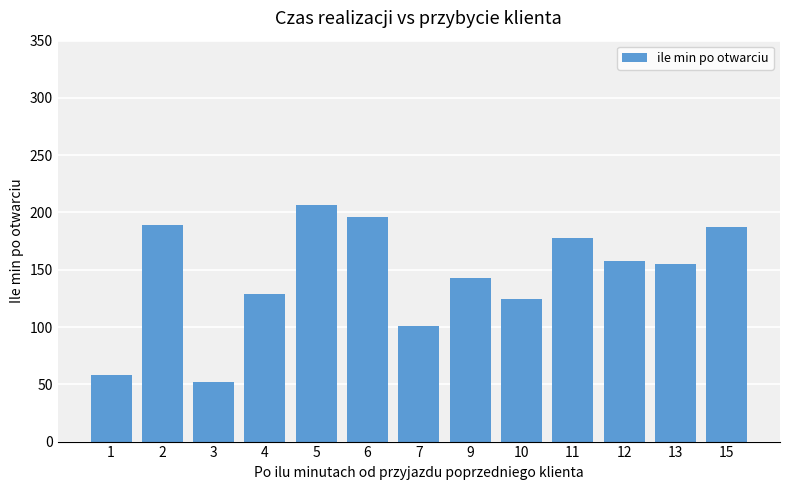

Reading left to right, transcribe all the data shown in this chart.

58.5	189.0	52.0	129.0	206.5	196.0	101.3	142.7	124.7	177.8	158.0	155.0	187.5